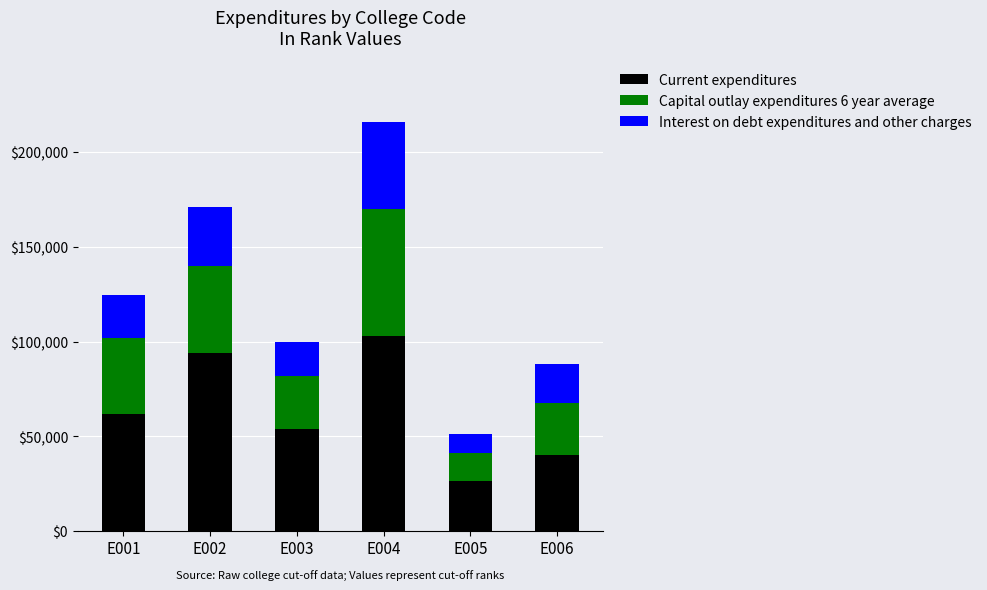

Reading left to right, list the values for the Current expenditures series.

61935	93708	53923	102724	26523	40001